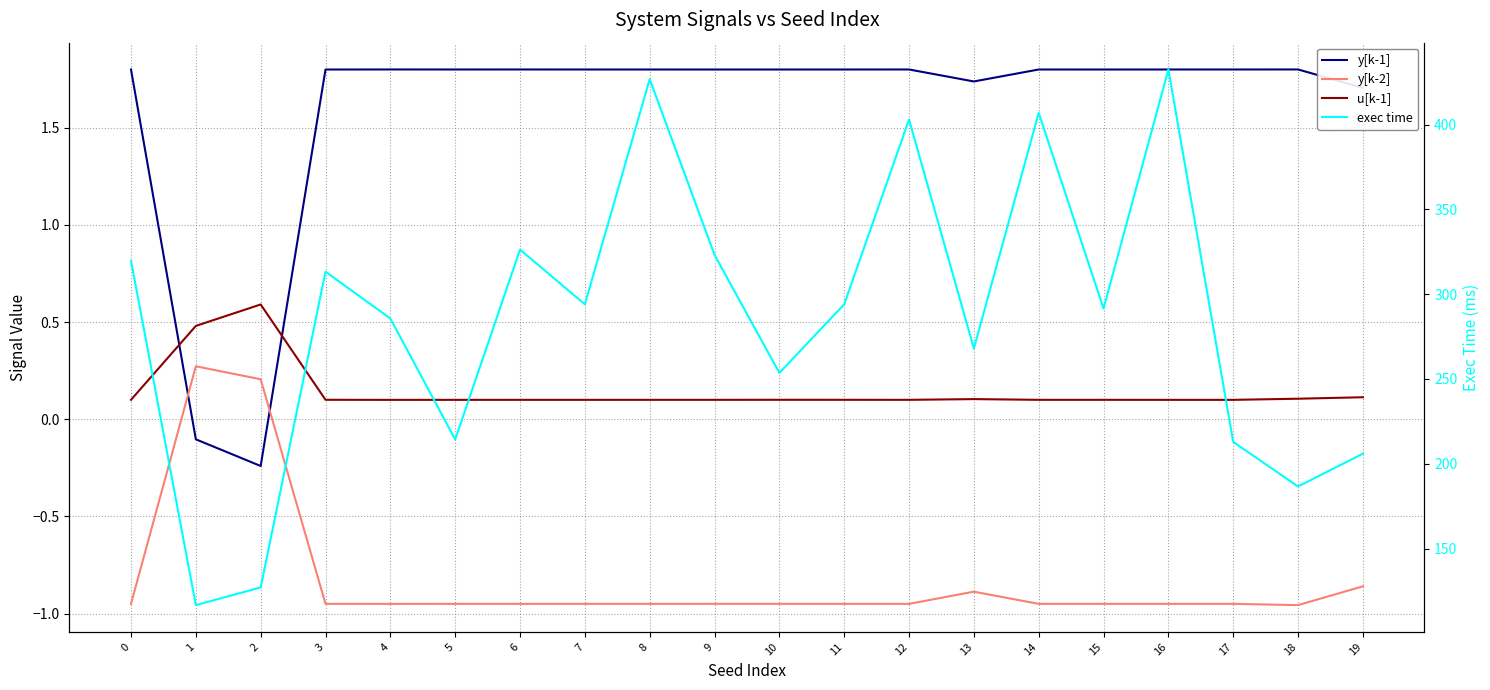

Is it true that u[k-1] equals 0.2 at 18?

False